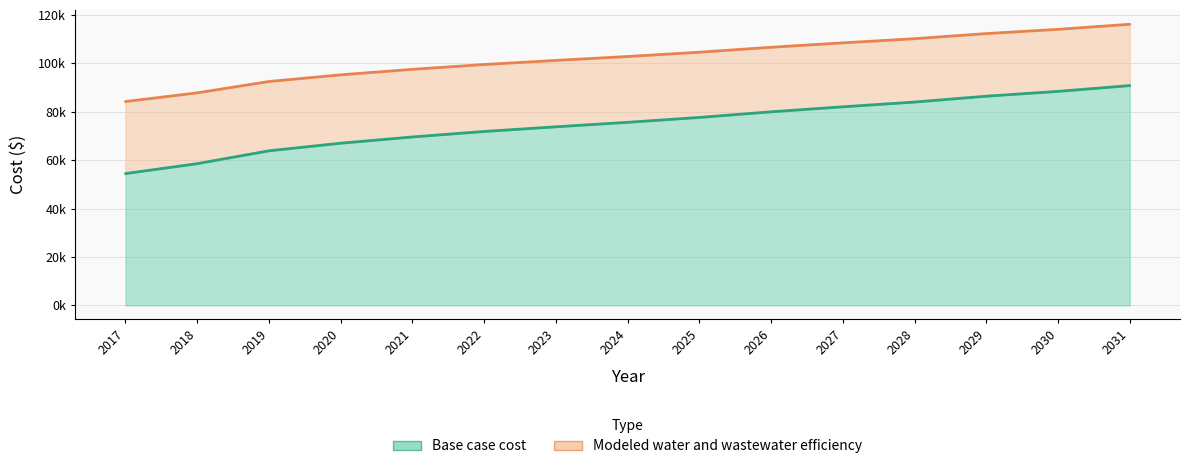

At which label does Modeled water and wastewater efficiency reach its peak?

2031